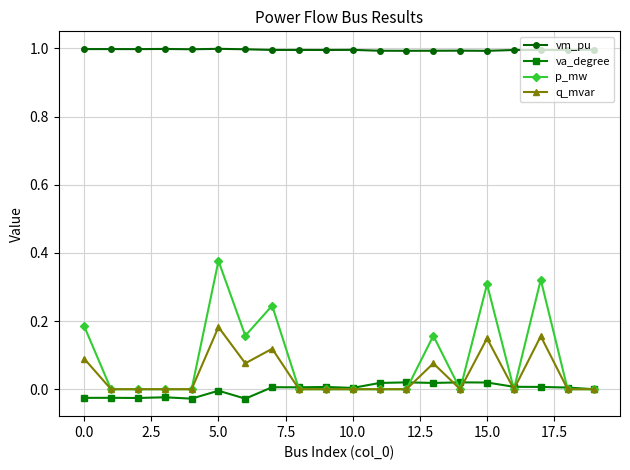

What is the minimum value for vm_pu?

1.0